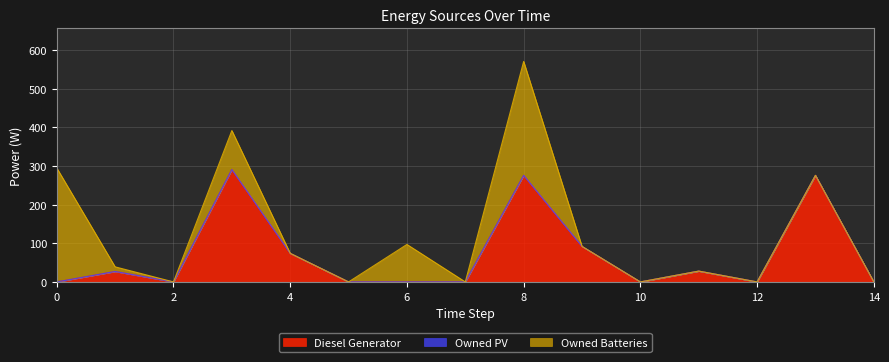

After their last crossing, which series has the higher values: Diesel Generator or Owned Batteries?

Diesel Generator